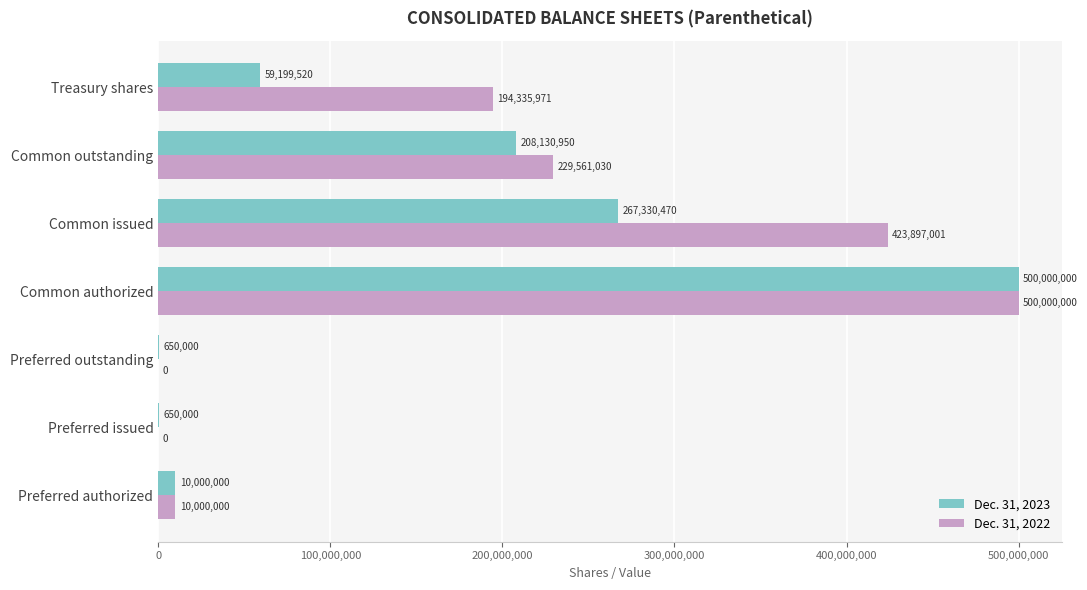

What is the maximum value shown in the chart?

500000000